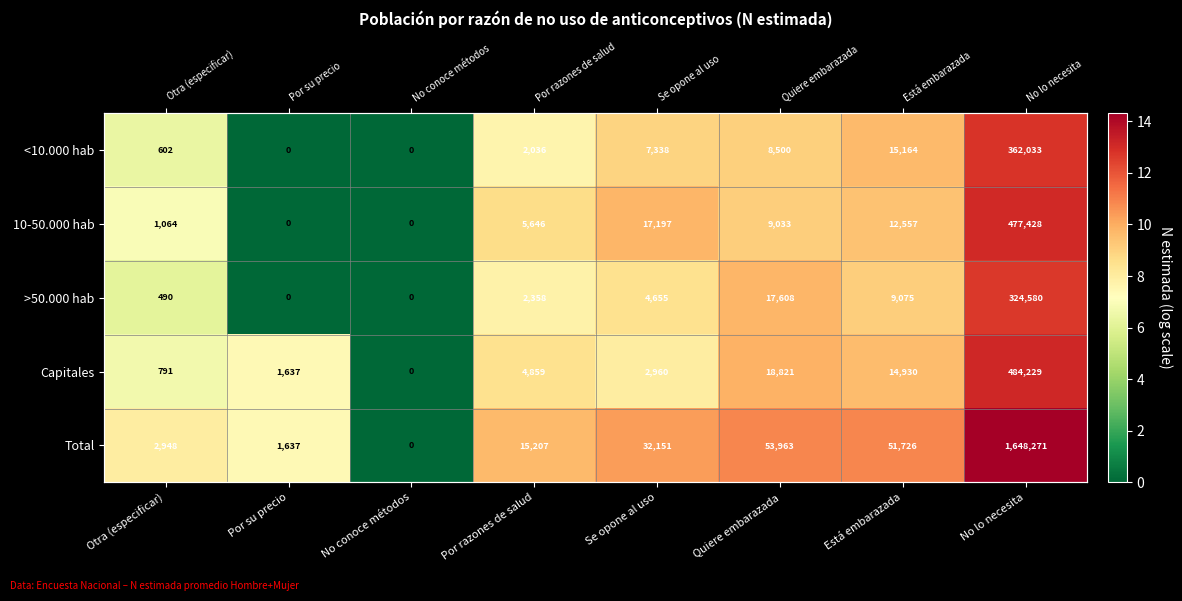

How many positive values does the Capitales series have?

7